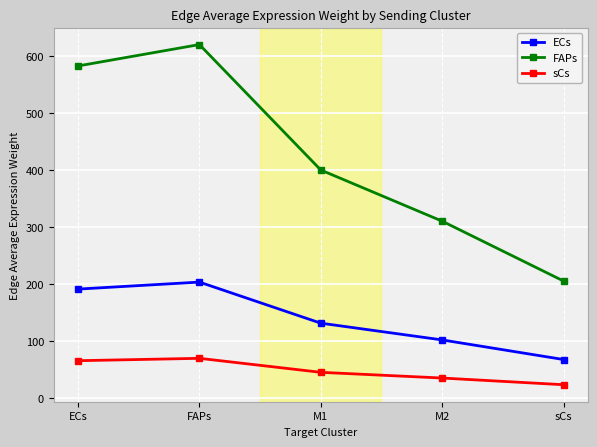

At which label does FAPs first exceed 399?

ECs